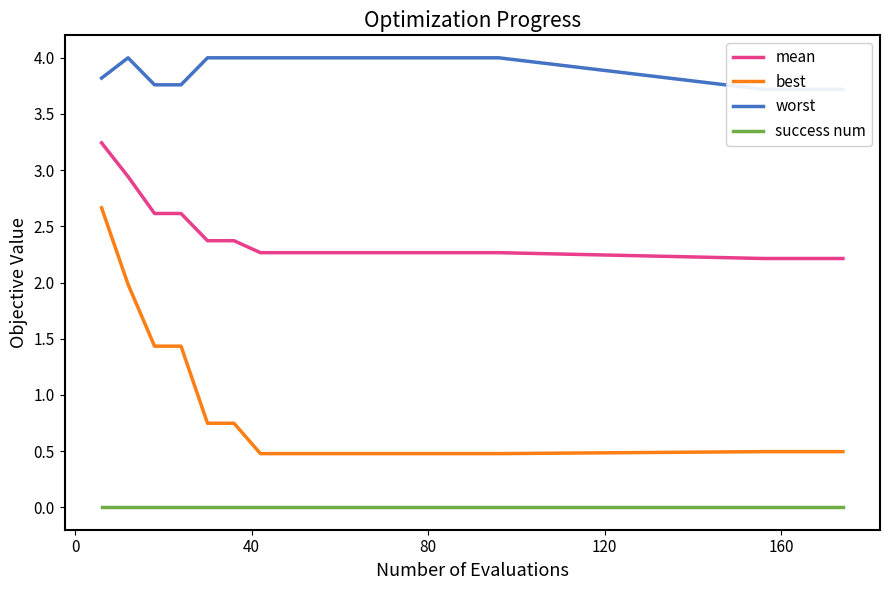

Is this an area chart (filled region under the line)?

No